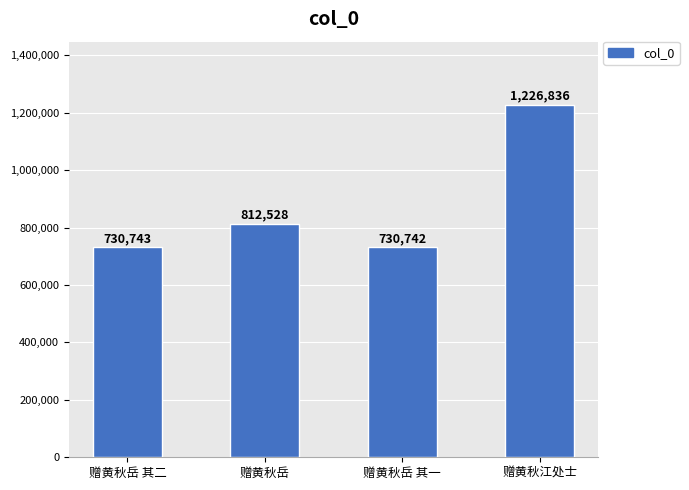

What is the change in value from 赠黄秋岳 其二 to 赠黄秋岳 其一?

-1